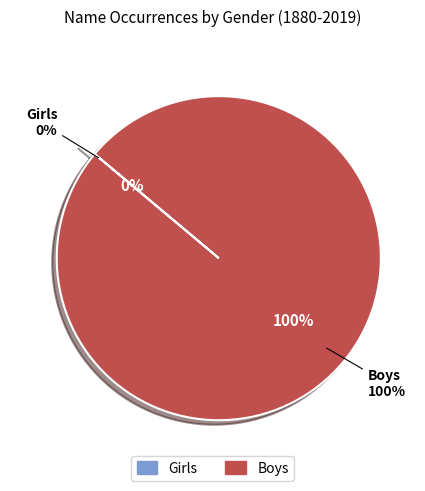

Which slice is the largest?

Boys